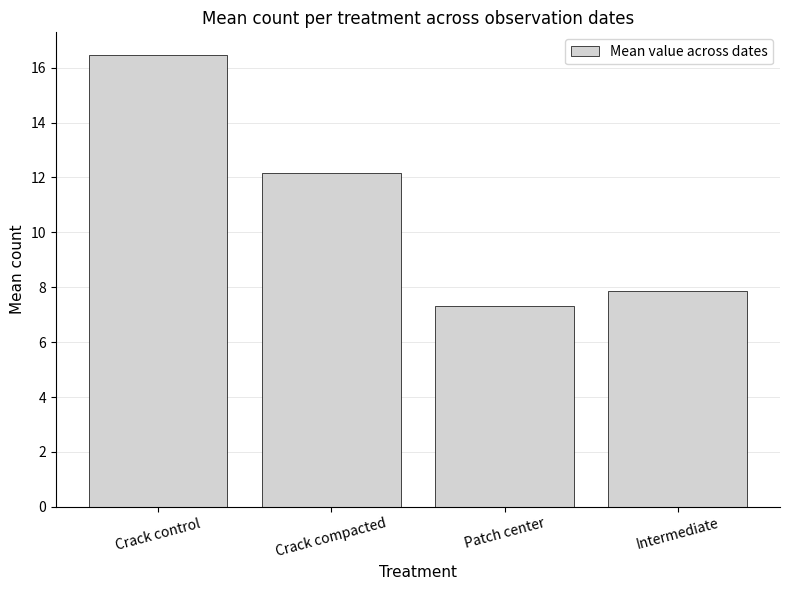

What is the difference between the second highest and second lowest values?

4.3